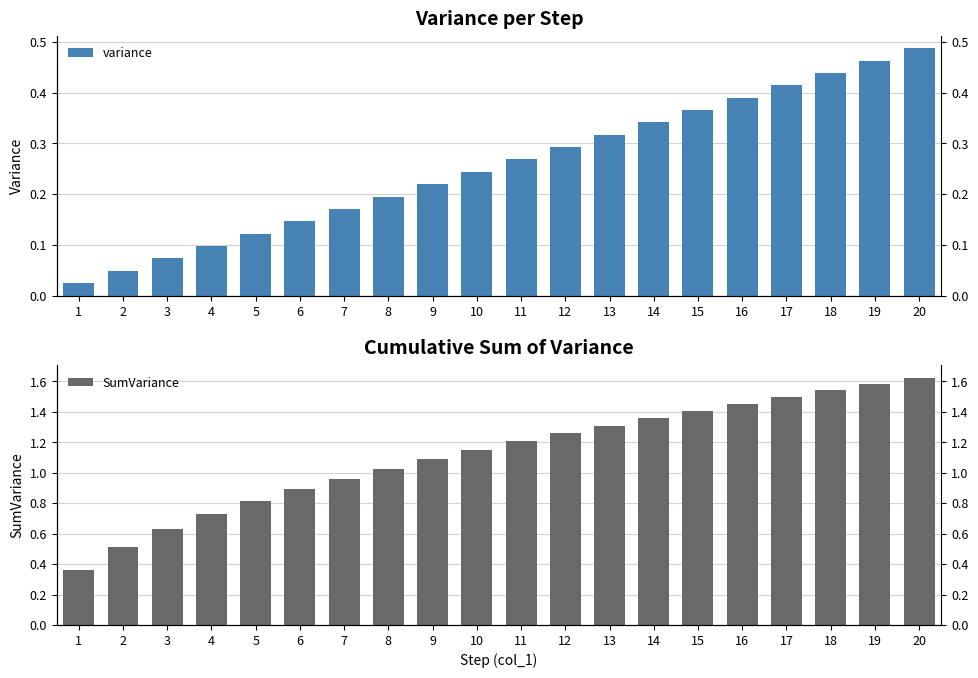

What is the difference between the maximum and second lowest values in the SumVariance series?

1.1